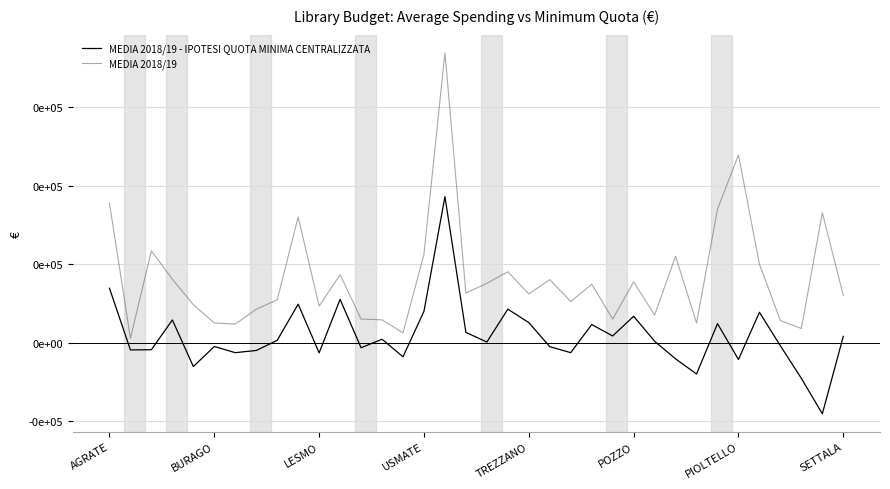

Which series has the widest spread of values?

MEDIA 2018/19